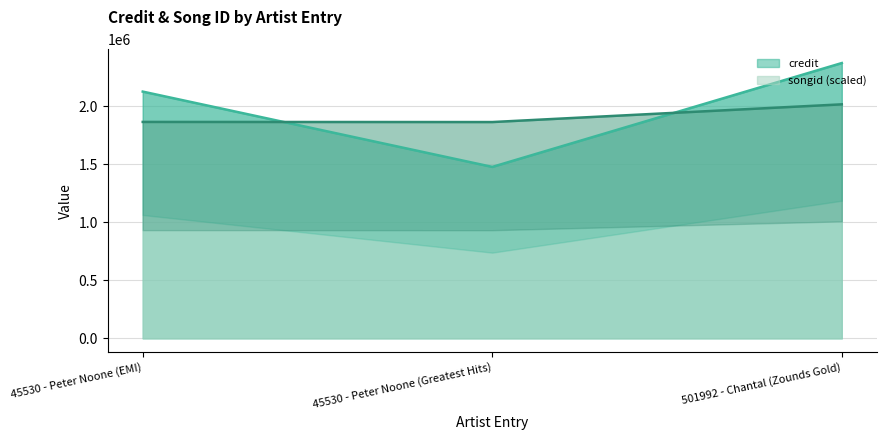

Is it true that songid (scaled) equals 2016636.0 at 501992 - Chantal (Zounds Gold)?

True